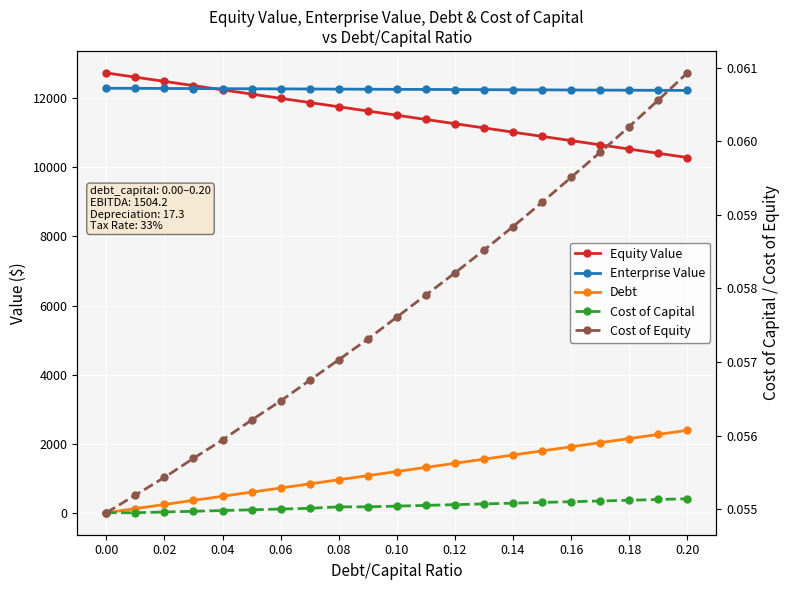

What are all the series names shown in the legend?

Equity Value, Enterprise Value, Debt, Cost of Capital, Cost of Equity